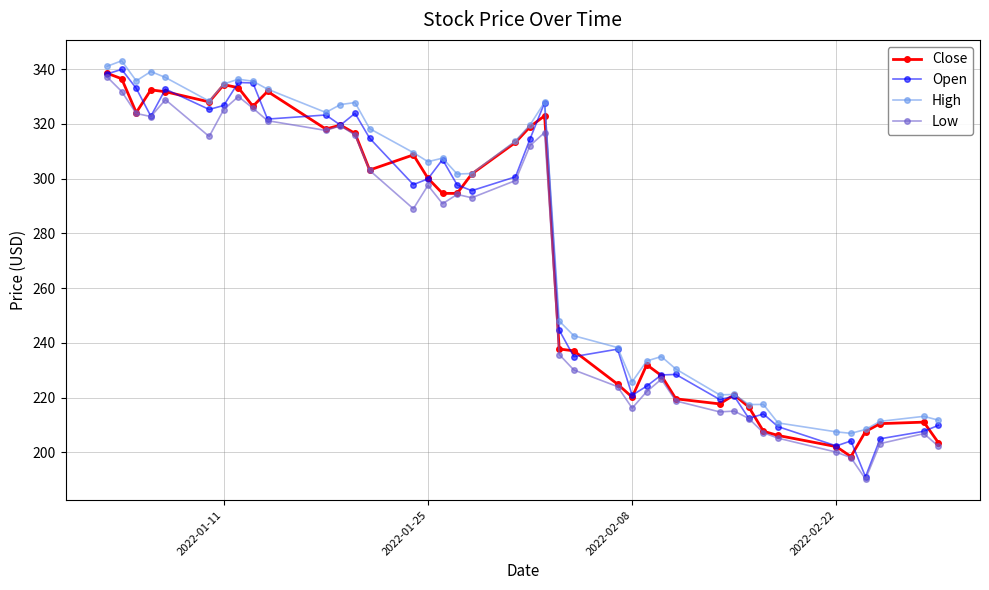

What is the smallest value displayed?

190.2